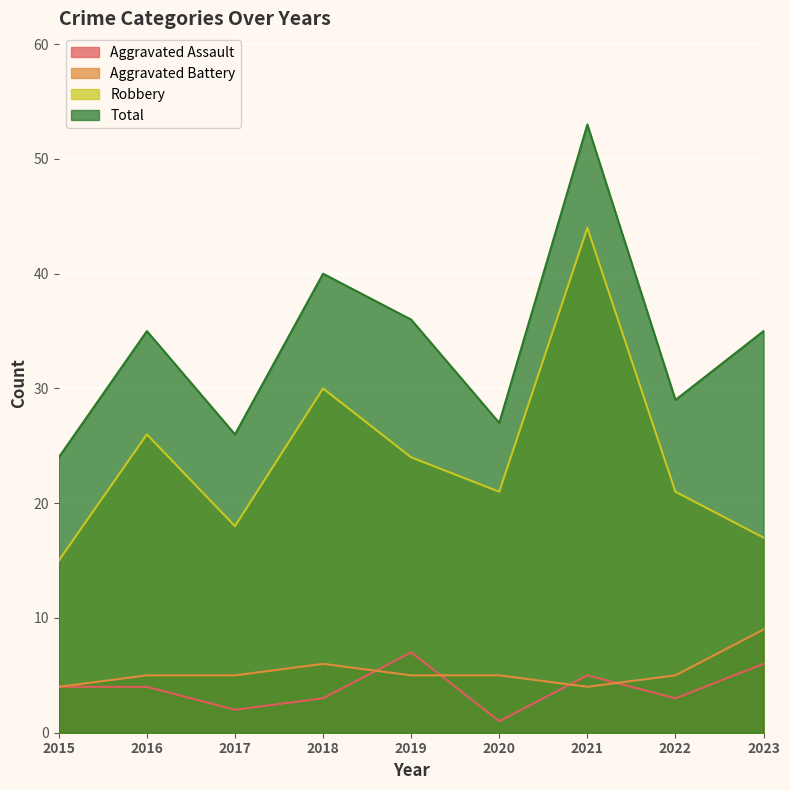

True or false: Aggravated Assault and Total cross at least once.

False